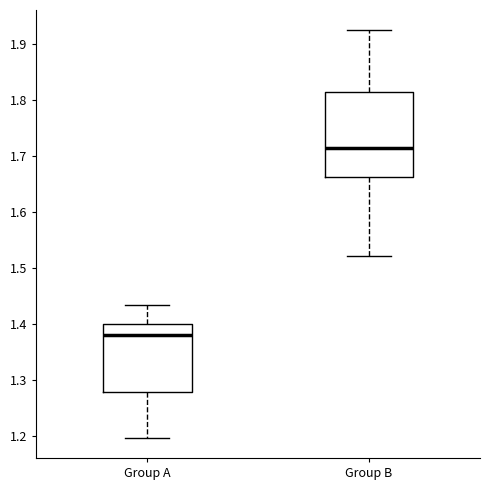

Reading left to right, read every box against the y-axis: the position of its median line, the range the box covers, and the ends of its whiskers. The values are not printed on the chart, so give them approximately, as read against the axis.

Group A: median 1.38, box 1.28 to 1.40, whiskers 1.20 to 1.43
Group B: median 1.71, box 1.66 to 1.81, whiskers 1.52 to 1.92